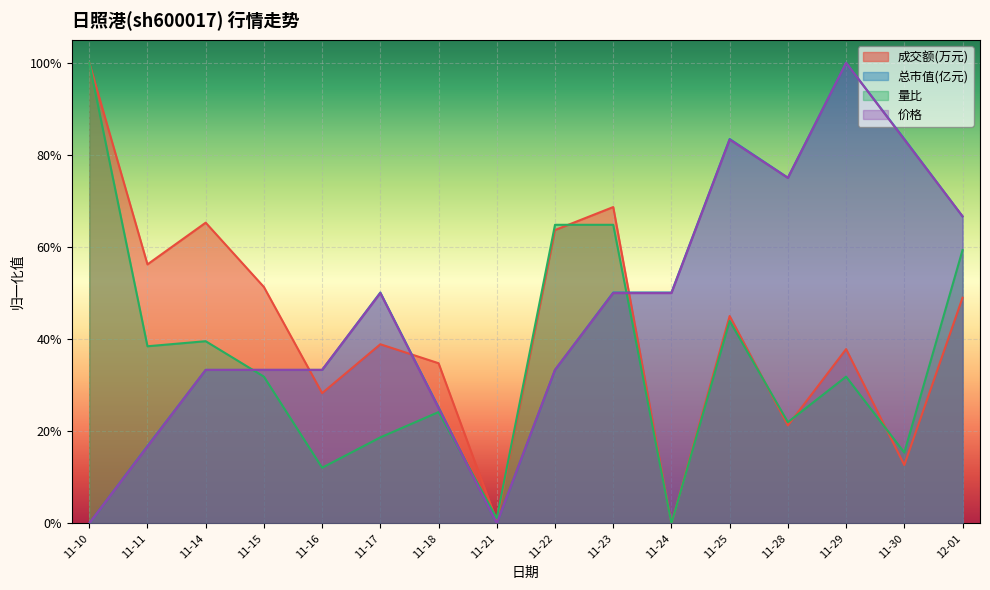

How many categories are shown in the chart?

16